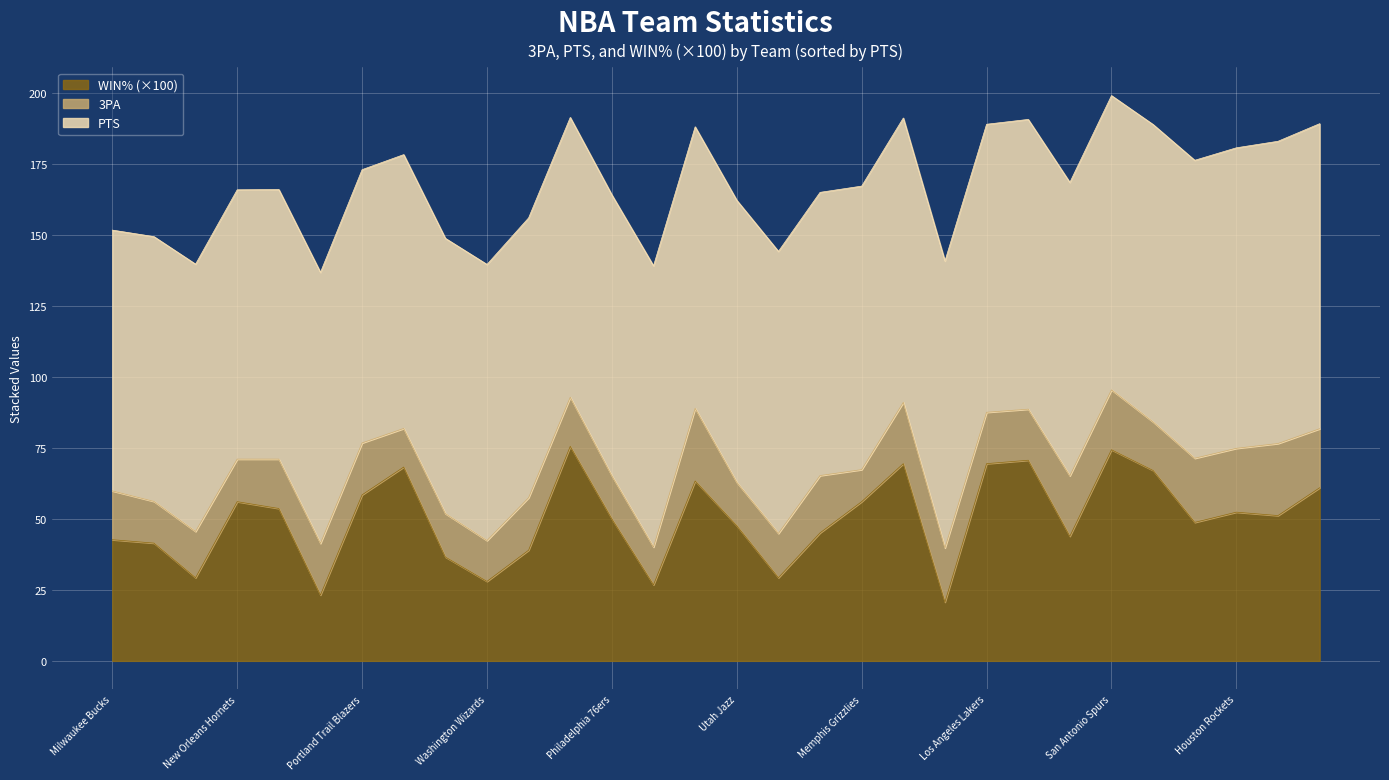

What is the maximum value for WIN% (×100)?

75.6